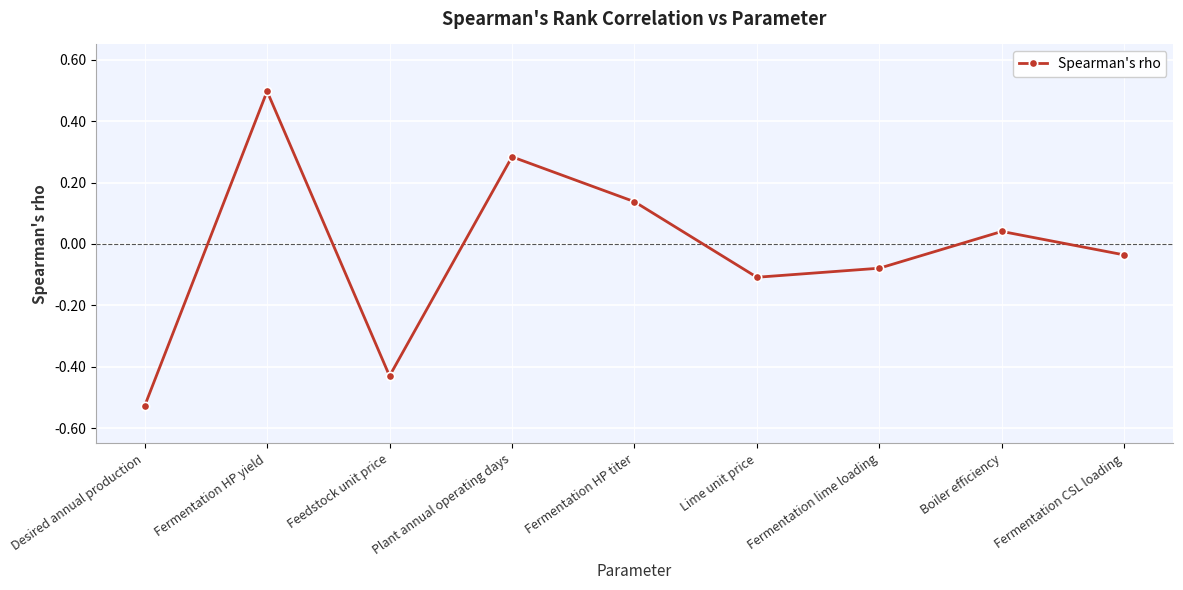

What is the label of the 6th point from the left?

Lime unit price